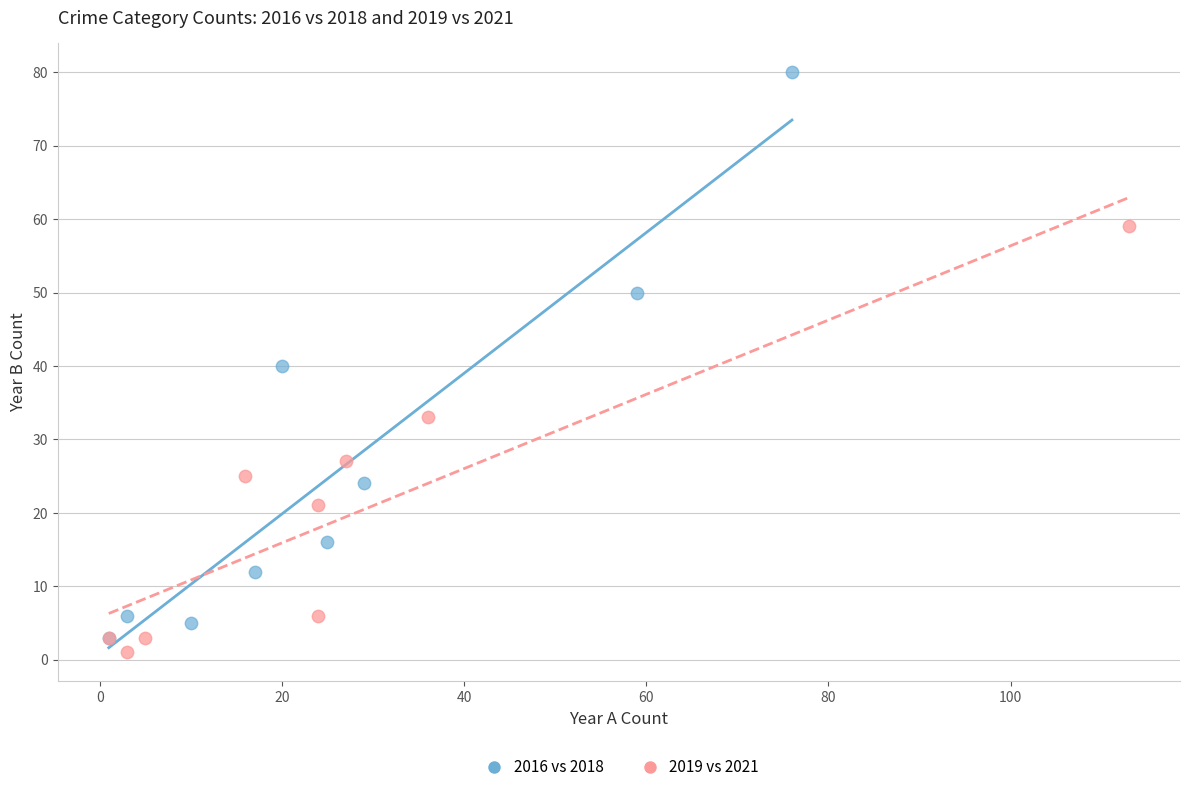

Which series reaches the maximum Y coordinate?

2016 vs 2018